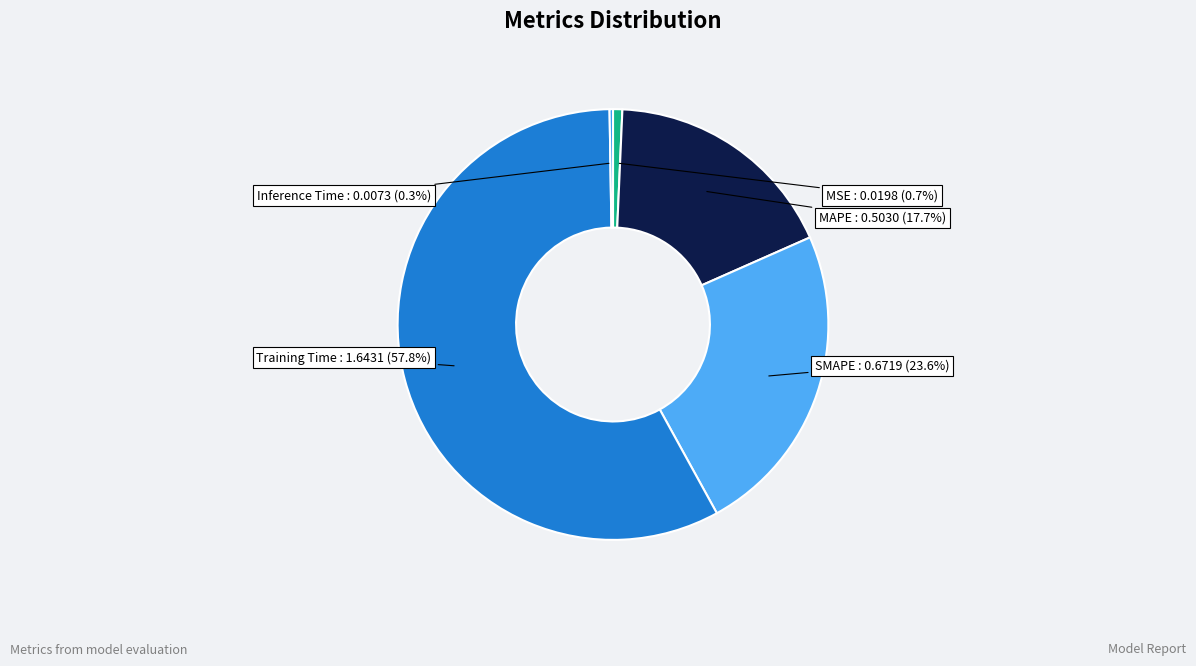

What is the majority slice?

Training Time